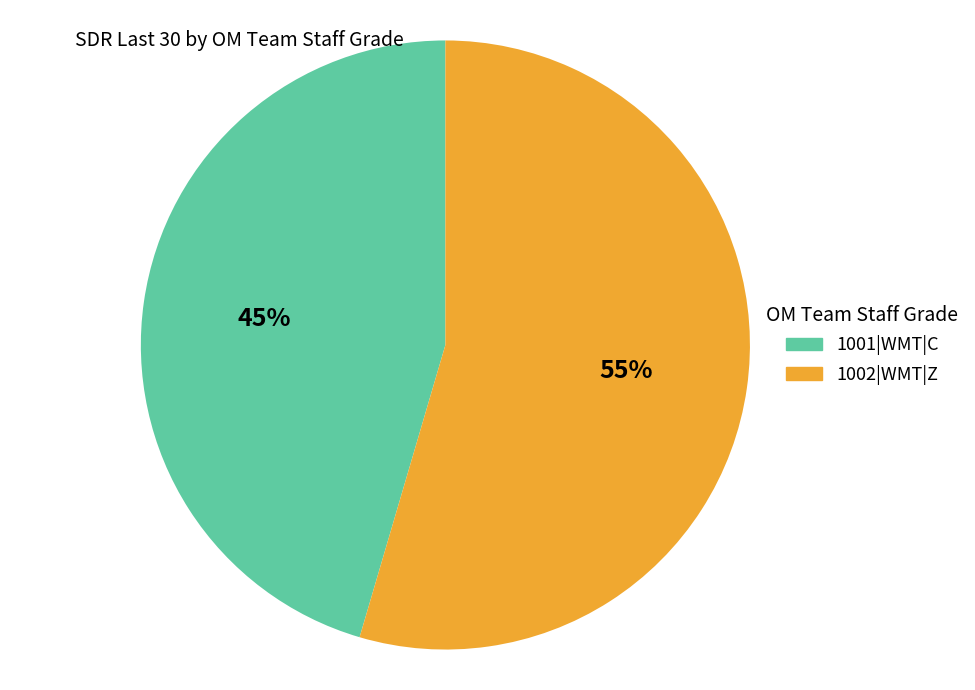

The 1002|WMT|Z slice represents 55% of the pie. True or false?

True